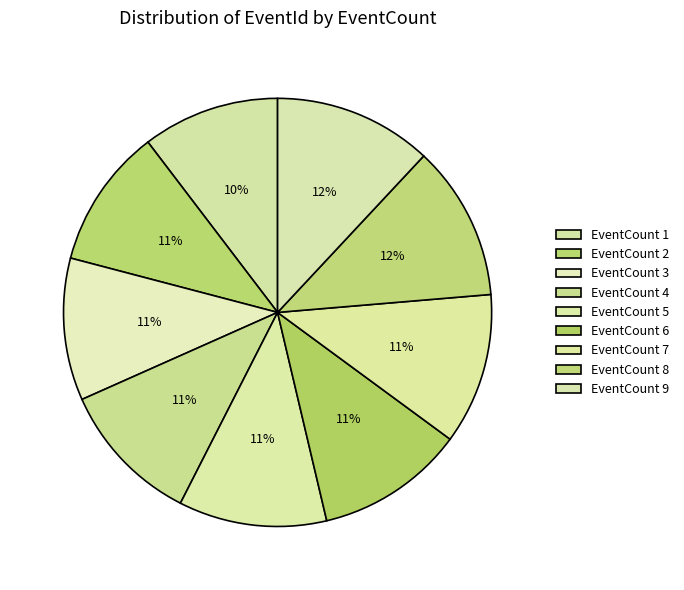

To the nearest percent, what is the average slice percentage?

11%